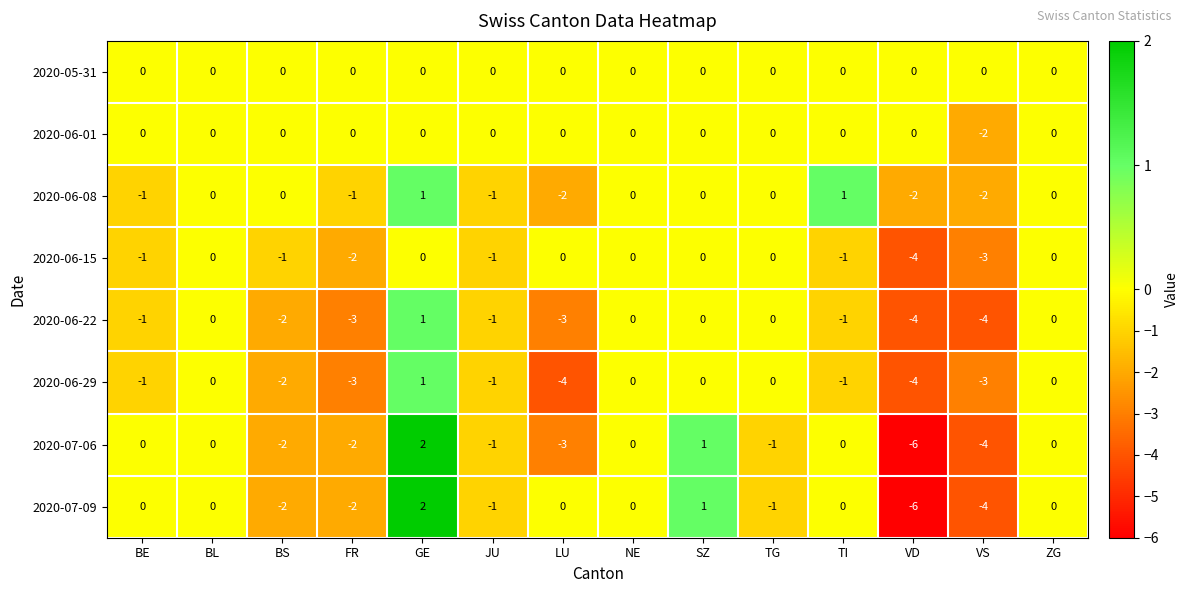

How many 2020-07-09 values are between -2 and 0?

10